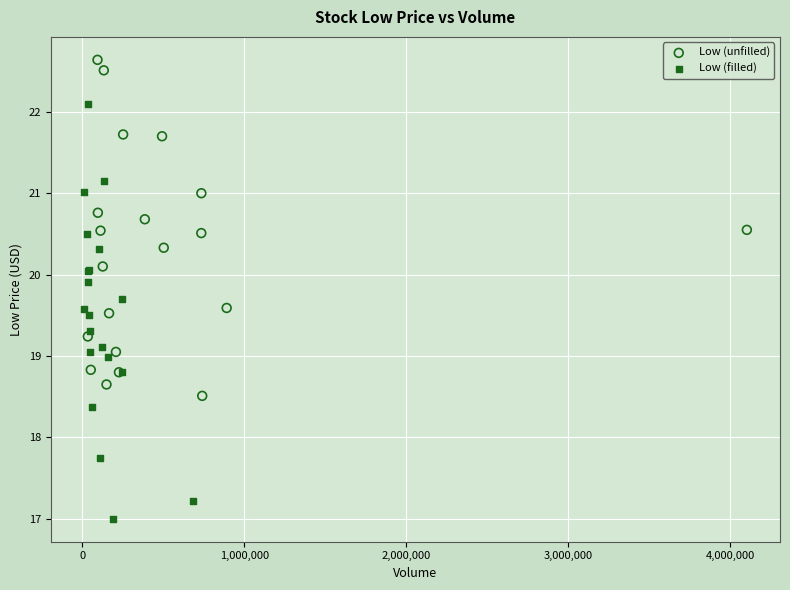

Which series reaches the maximum Y coordinate?

Low (unfilled)